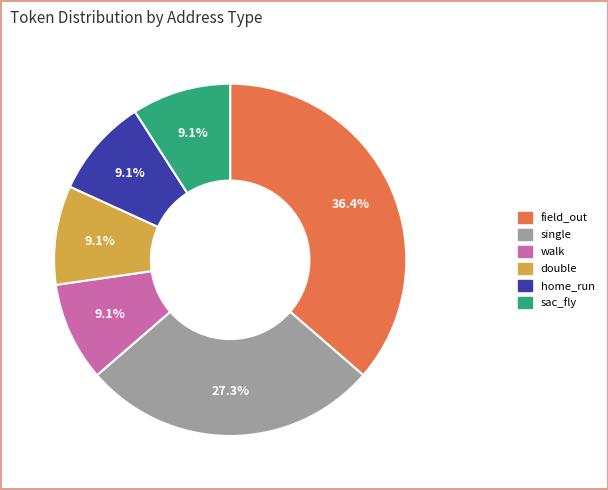

What percentage is the field_out slice, to the nearest percent?

36%